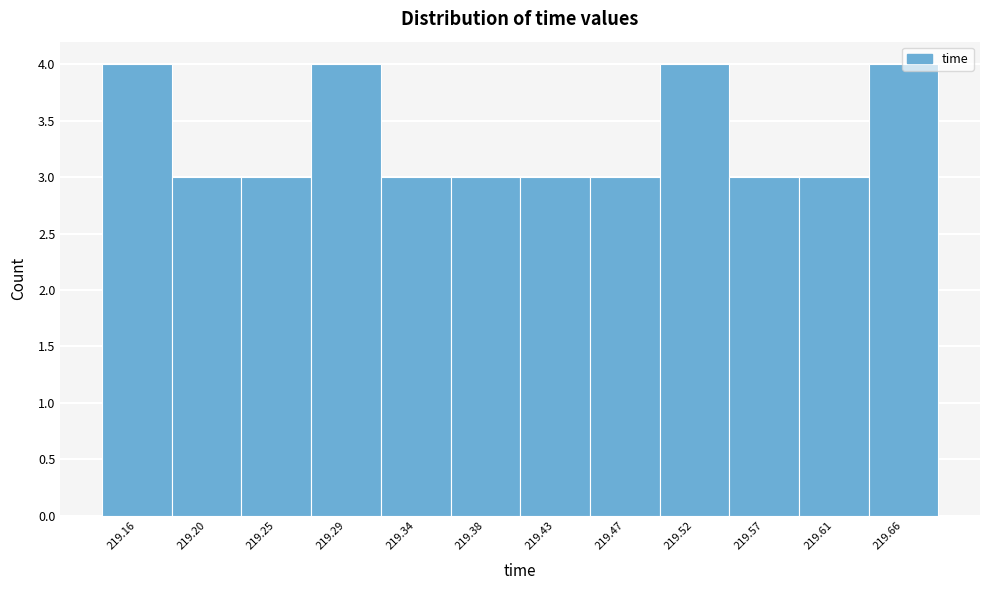

What is the minimum value shown in the chart?

3